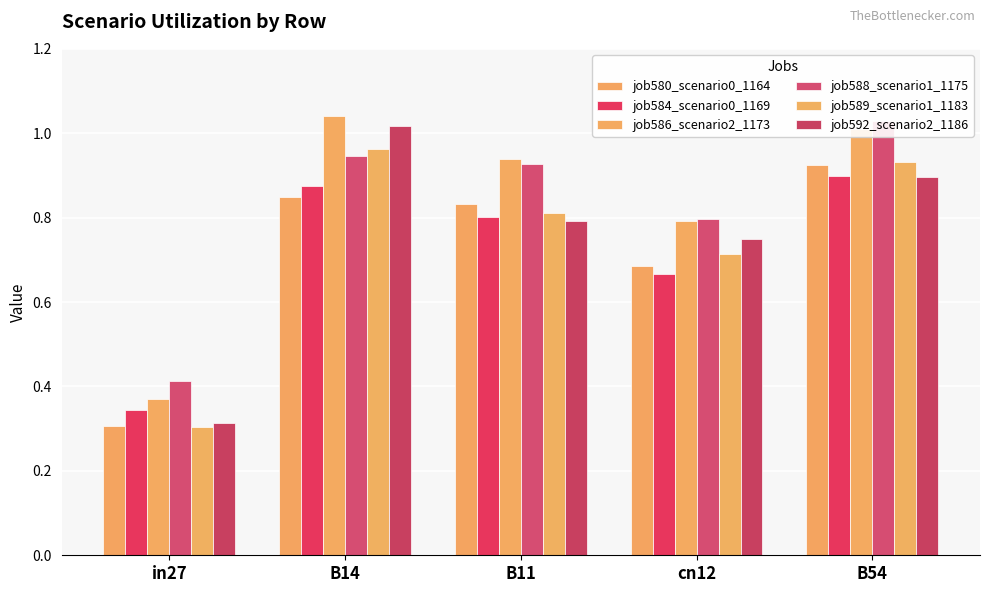

How many series are shown in this chart?

6